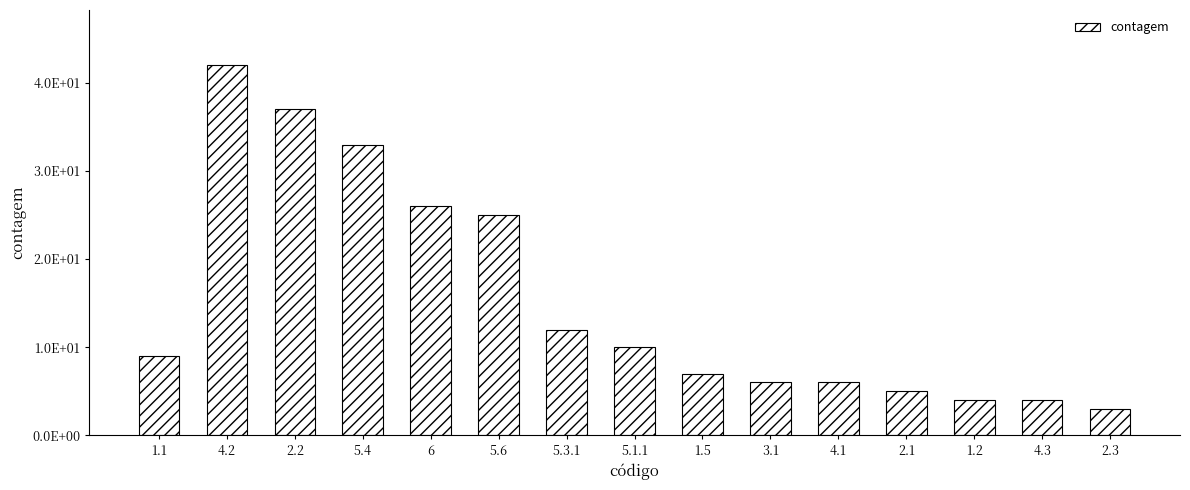

Are the bars horizontal?

No